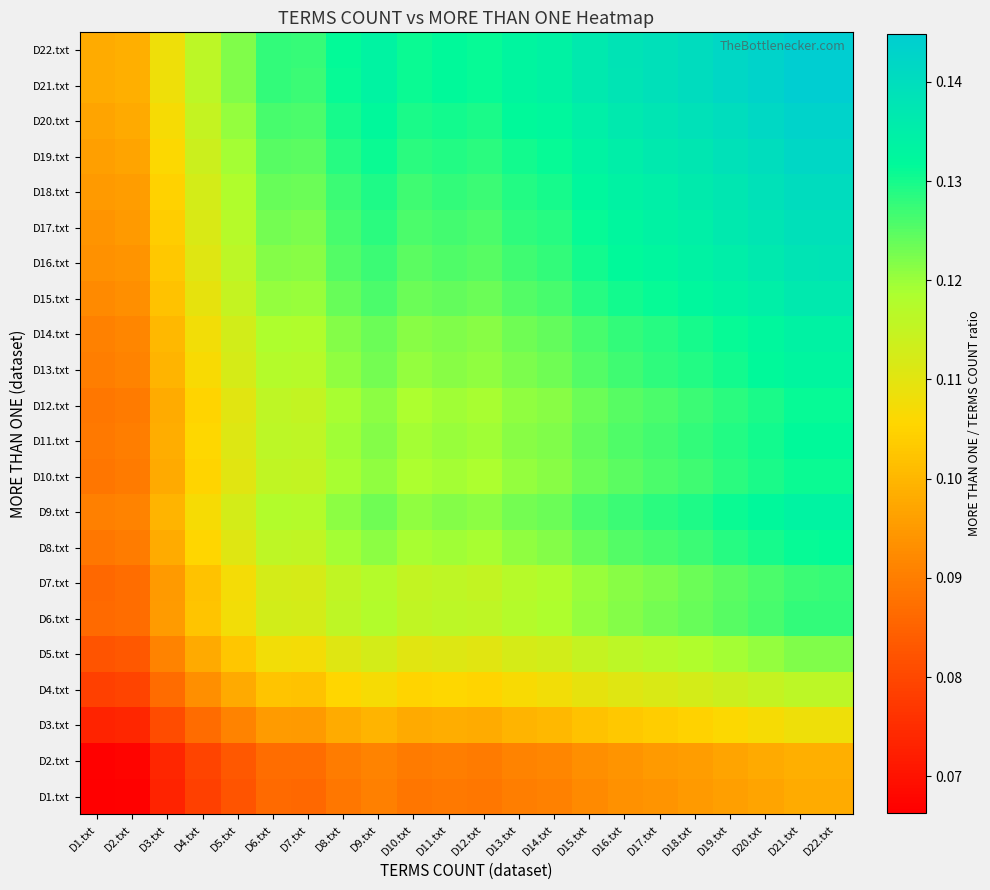

What is the total value across all series at D15.txt?

2.7